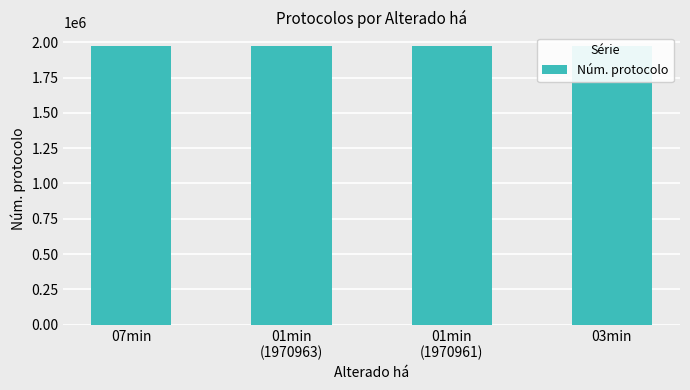

Are the bars grouped side by side (vs. stacked)?

No